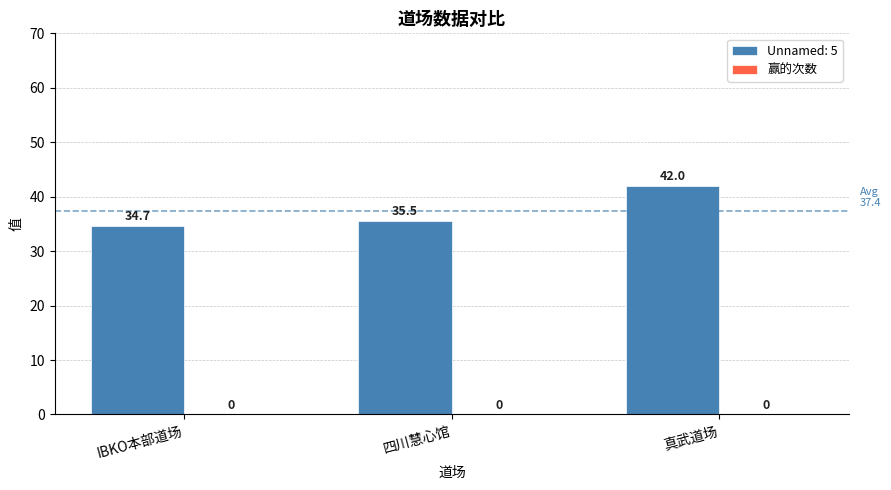

What is the change in value from 四川慧心馆 to 真武道场?

+6.5